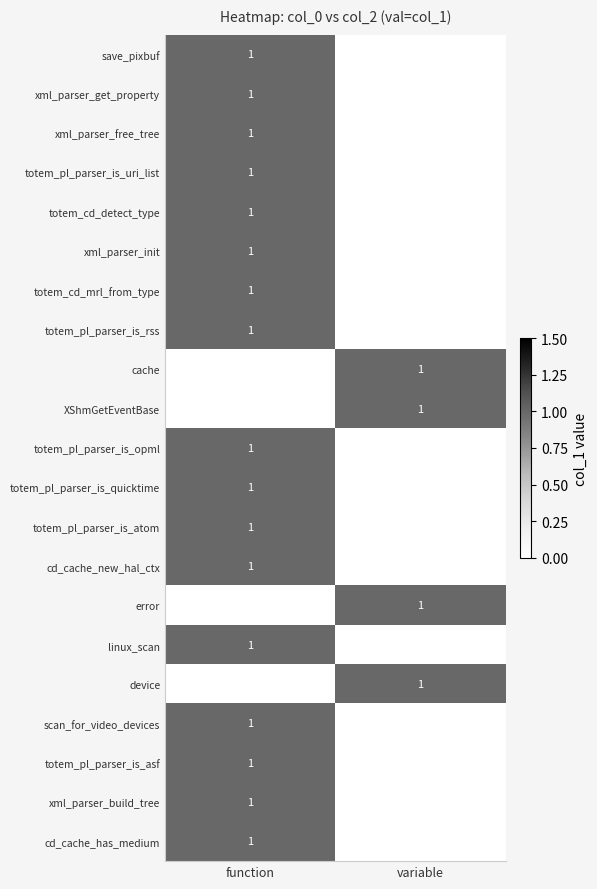

What is the spread (max minus min) of values at function?

1